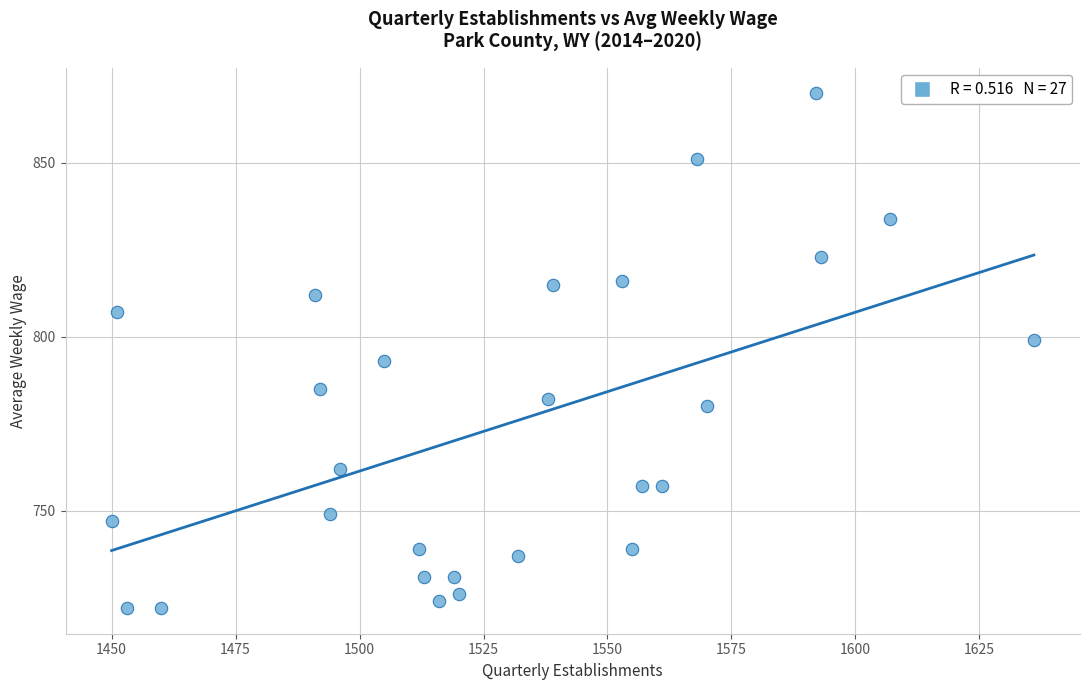

What is the range of Y values (max minus min)?

148